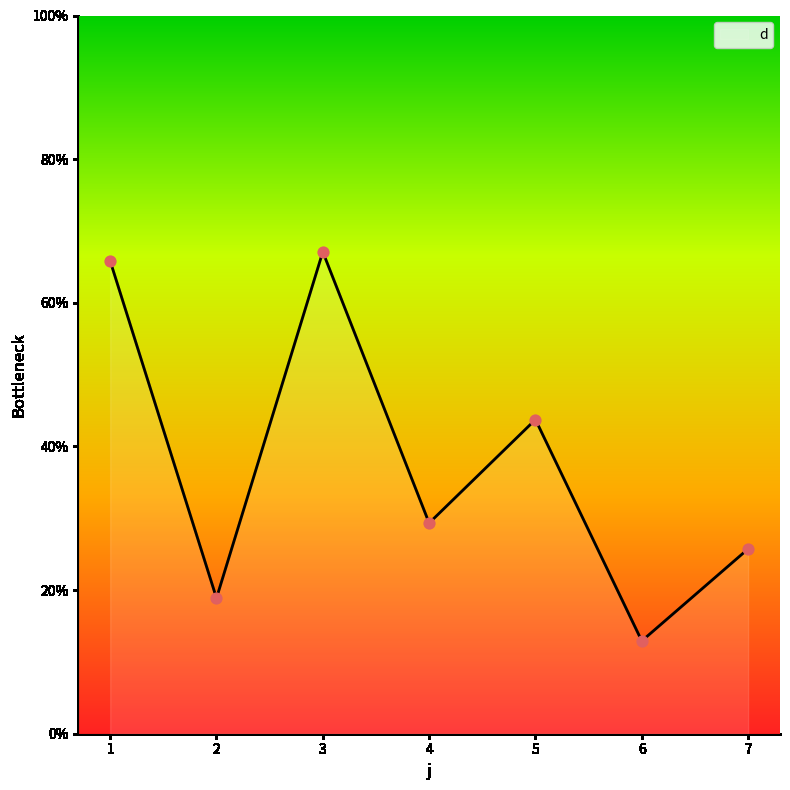

Which has a higher value, 6 or 4?

4